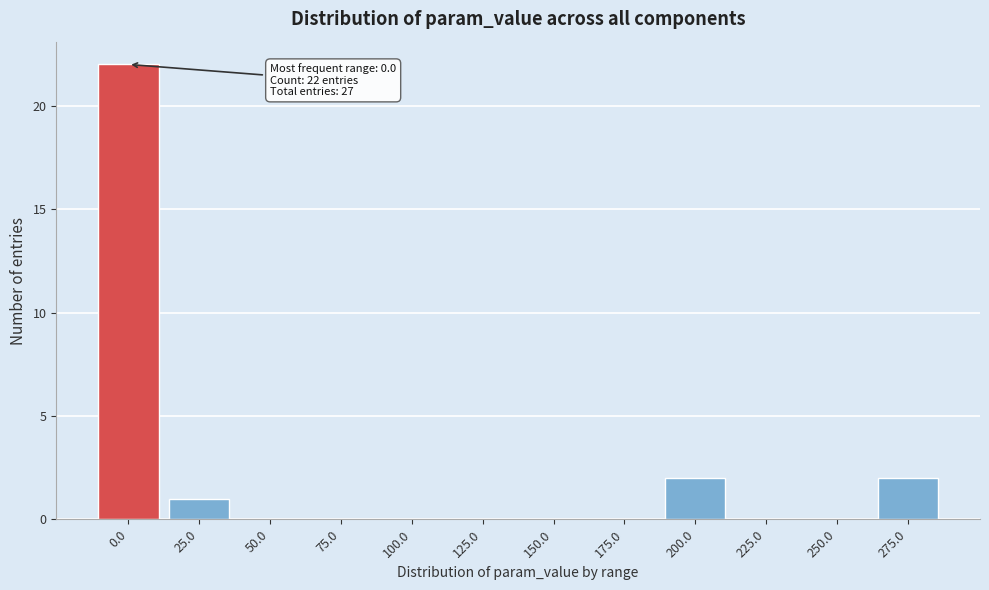

Reading left to right, what are all the values shown in this chart?

0.0=22	25.0=1	50.0=0	75.0=0	100.0=0	125.0=0	150.0=0	175.0=0	200.0=2	225.0=0	250.0=0	275.0=2